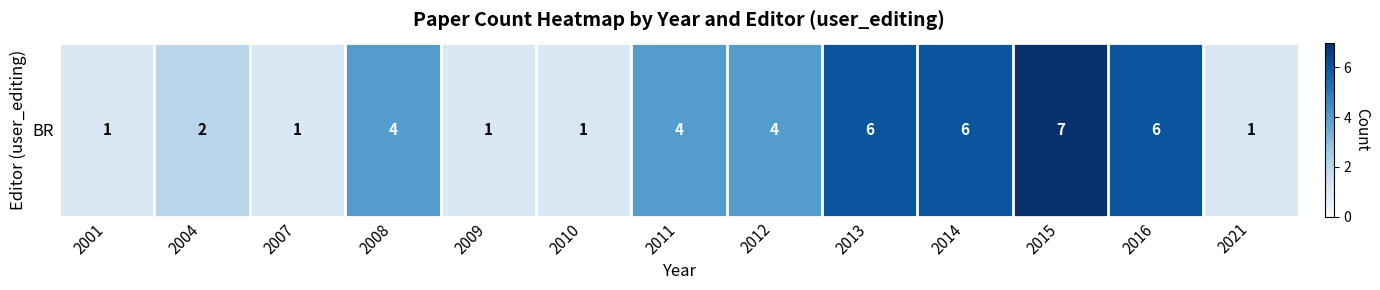

Which label corresponds to the largest value in the chart?

2015